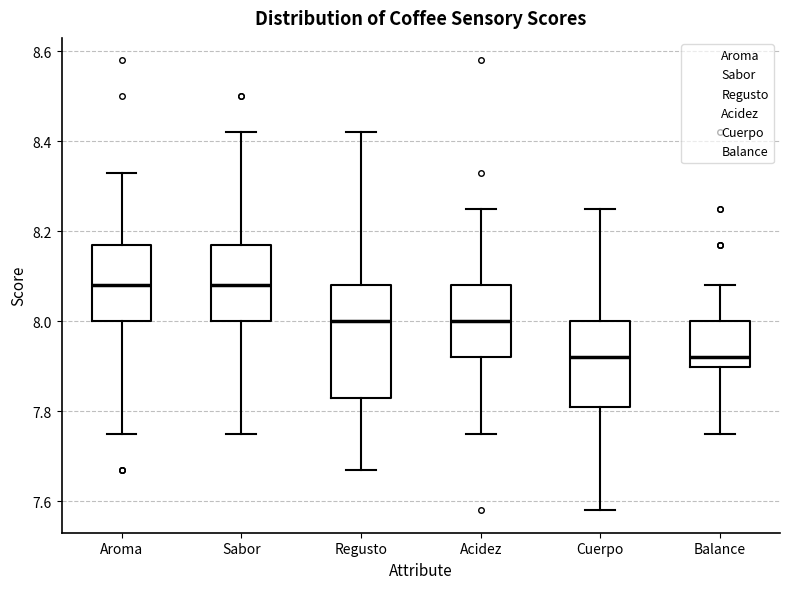

Where does the median line of the box for Regusto sit on the y-axis? The values are not printed on the chart, so give them approximately, as read against the axis.

8.00